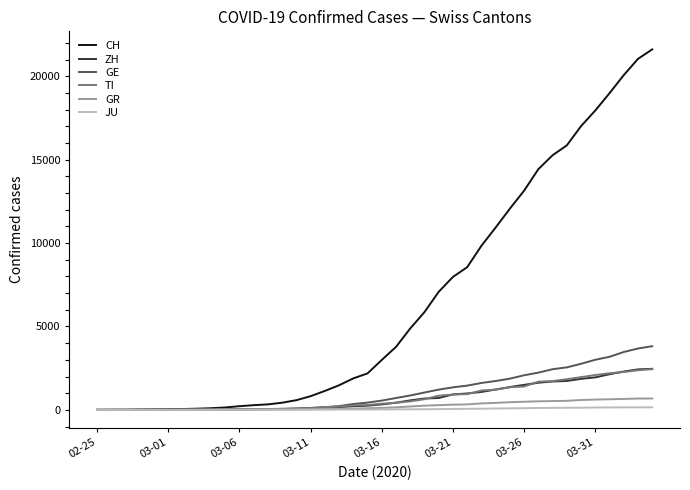

Which series has the largest total across all categories?

CH